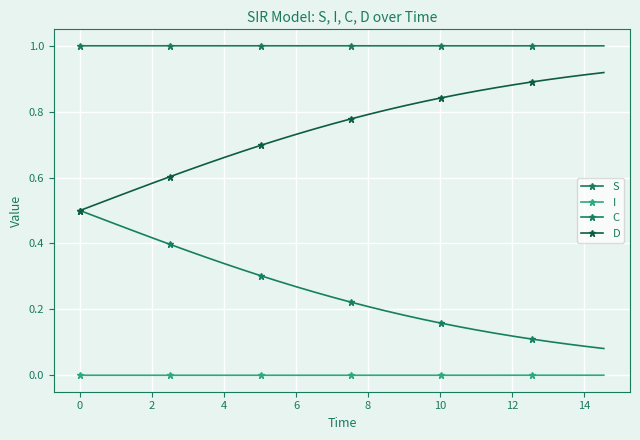

Reading right to left, extract all data points from this chart.

S: 1.0	1.0	1.0	1.0	1.0	1.0	1.0	1.0	1.0	1.0	1.0	1.0	1.0	1.0	1.0	1.0	1.0	1.0	1.0	1.0	1.0	1.0	1.0	1.0	1.0	1.0	1.0	1.0	1.0	1.0
I: 0.0	0.0	0.0	0.0	0.0	0.0	0.0	0.0	0.0	0.0	0.0	0.0	0.0	0.0	0.0	0.0	0.0	0.0	0.0	0.0	0.0	0.0	0.0	0.0	0.0	0.0	0.0	0.0	0.0	0.0
C: 0.1	0.1	0.1	0.1	0.1	0.1	0.1	0.1	0.1	0.2	0.2	0.2	0.2	0.2	0.2	0.2	0.3	0.3	0.3	0.3	0.3	0.3	0.4	0.4	0.4	0.4	0.4	0.5	0.5	0.5
D: 0.9	0.9	0.9	0.9	0.9	0.9	0.9	0.9	0.9	0.8	0.8	0.8	0.8	0.8	0.8	0.8	0.7	0.7	0.7	0.7	0.7	0.7	0.6	0.6	0.6	0.6	0.6	0.5	0.5	0.5